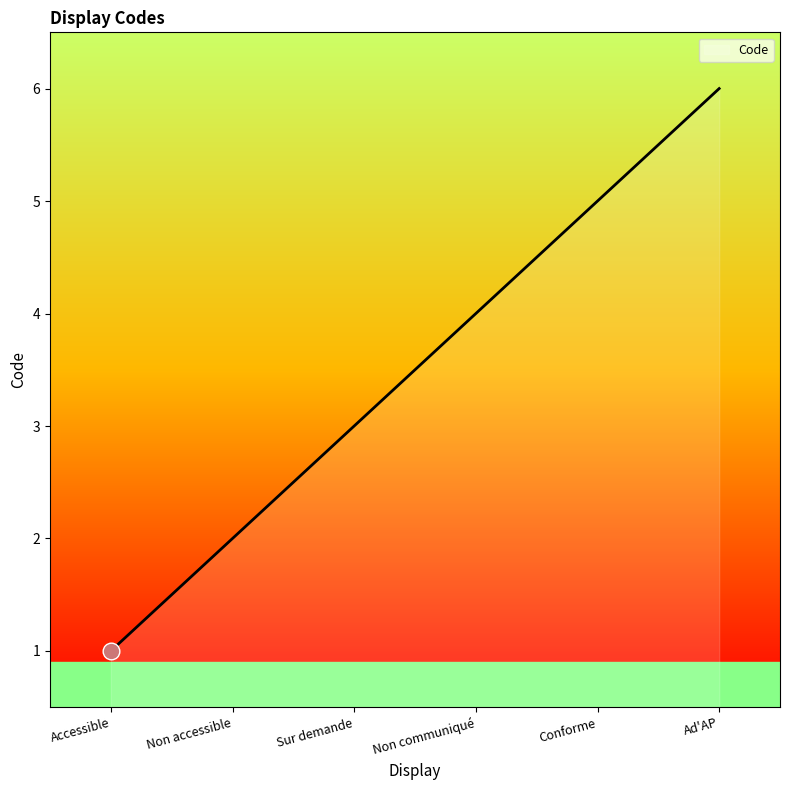

Which label corresponds to the largest value in the chart?

Ad'AP